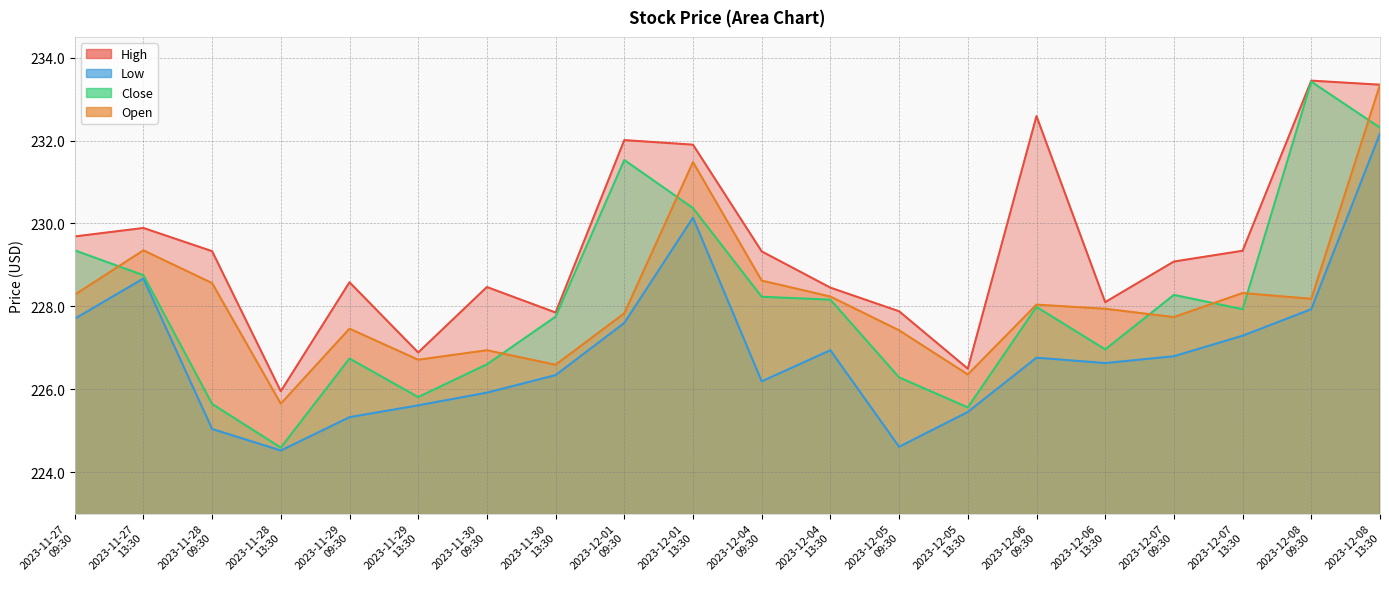

True or false: Close and Low intersect in this chart.

False